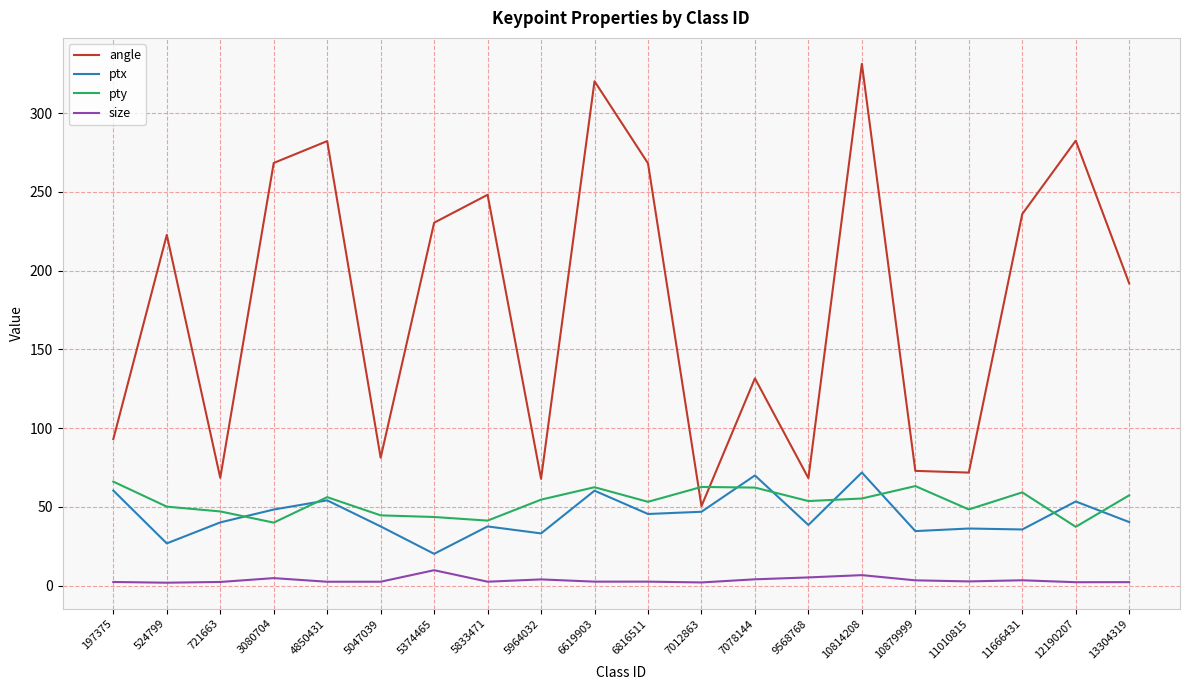

At 6816511, list the series in order from smallest to largest.

size, ptx, pty, angle